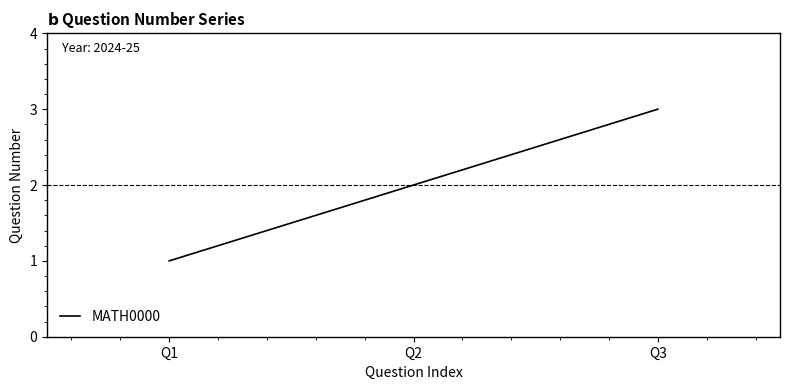

What is the minimum value shown in the chart?

1